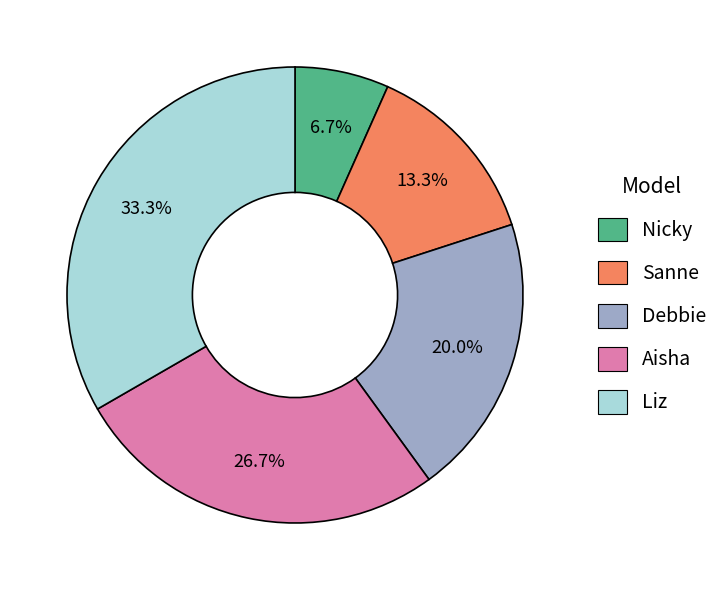

To the nearest percent, what is the combined percentage of Debbie and Aisha?

47%